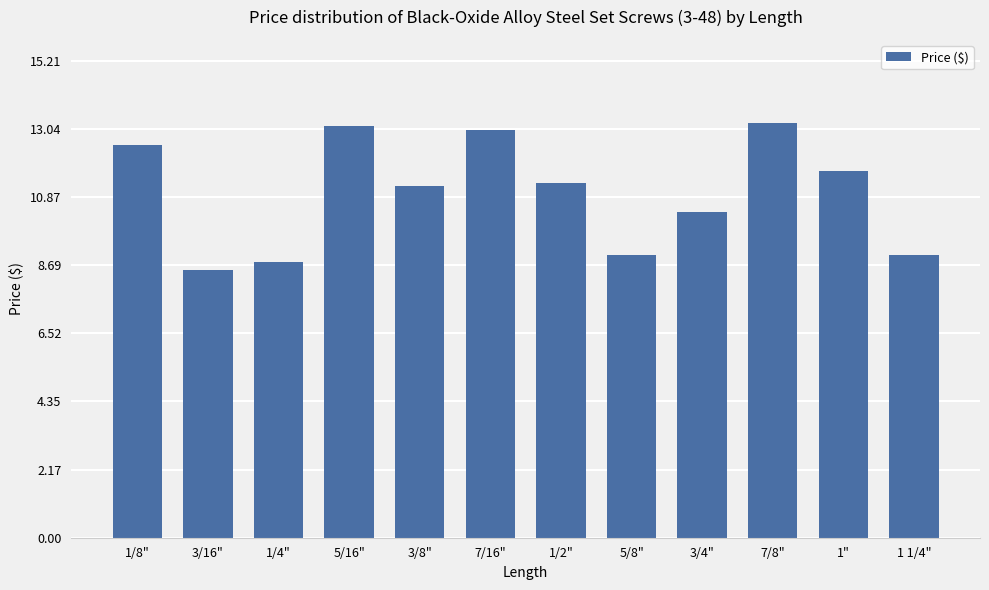

What is the sum of all values?

131.9